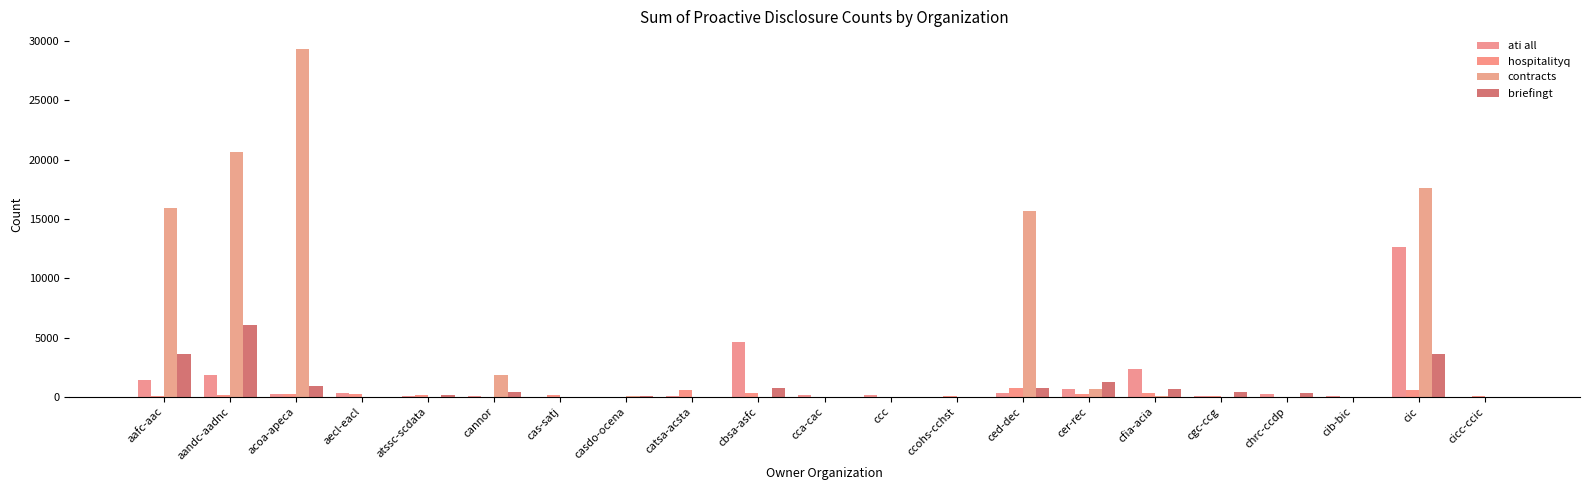

What position from the right is aafc-aac?

21